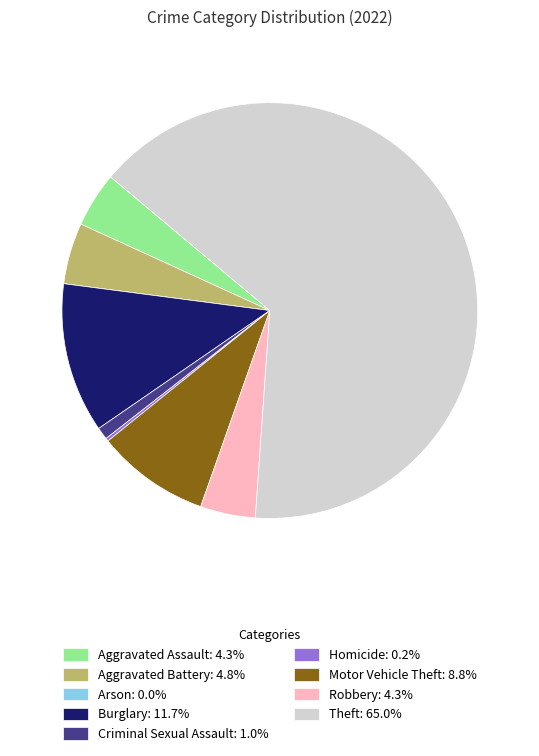

Between Criminal Sexual Assault and Aggravated Assault, which is larger?

Aggravated Assault